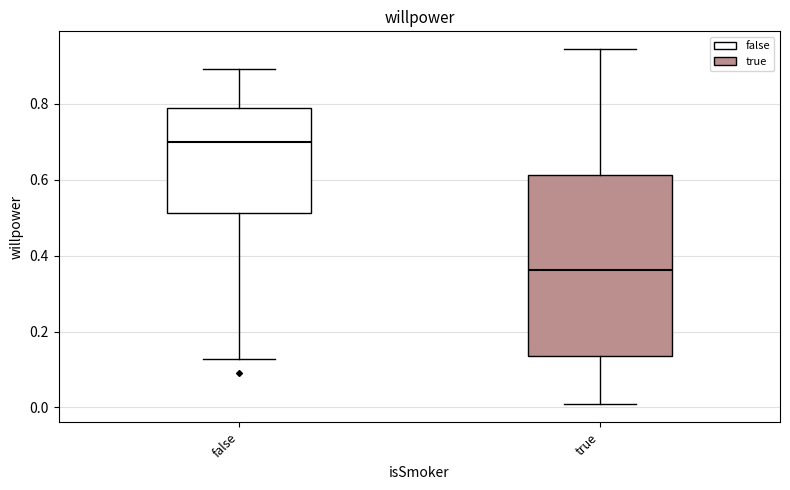

Which box has the highest median line?

false